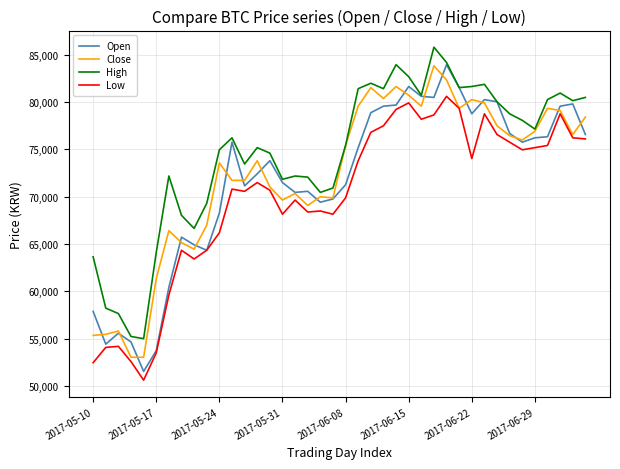

In Close, how many points are higher than both neighbors (excluding endpoints)?

11